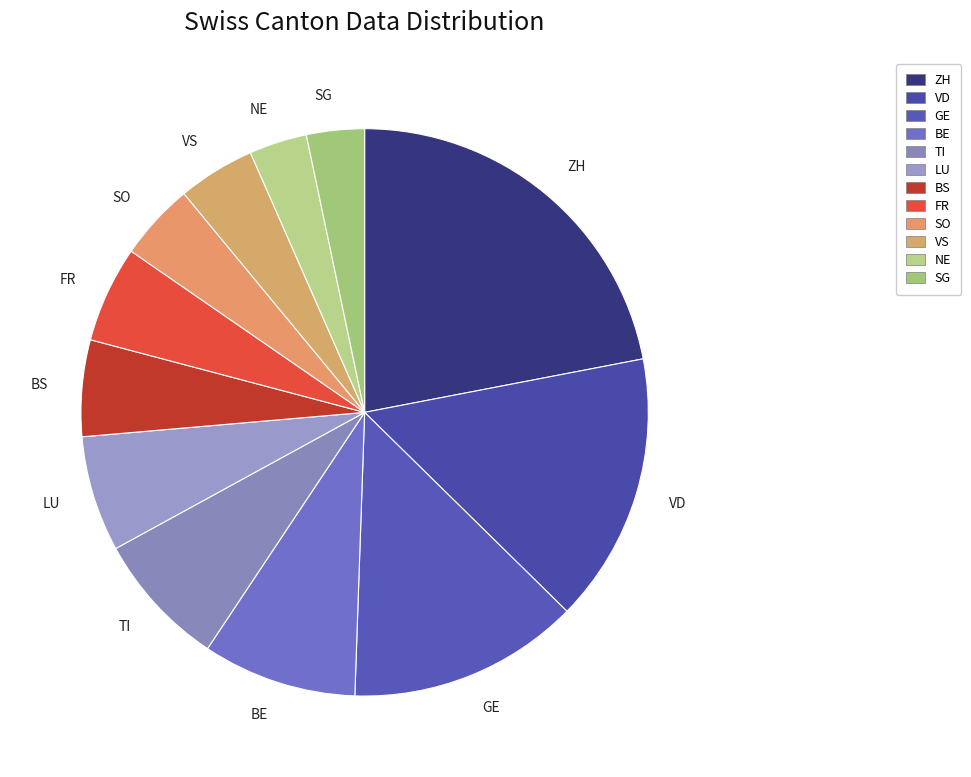

Which slice is the largest?

ZH